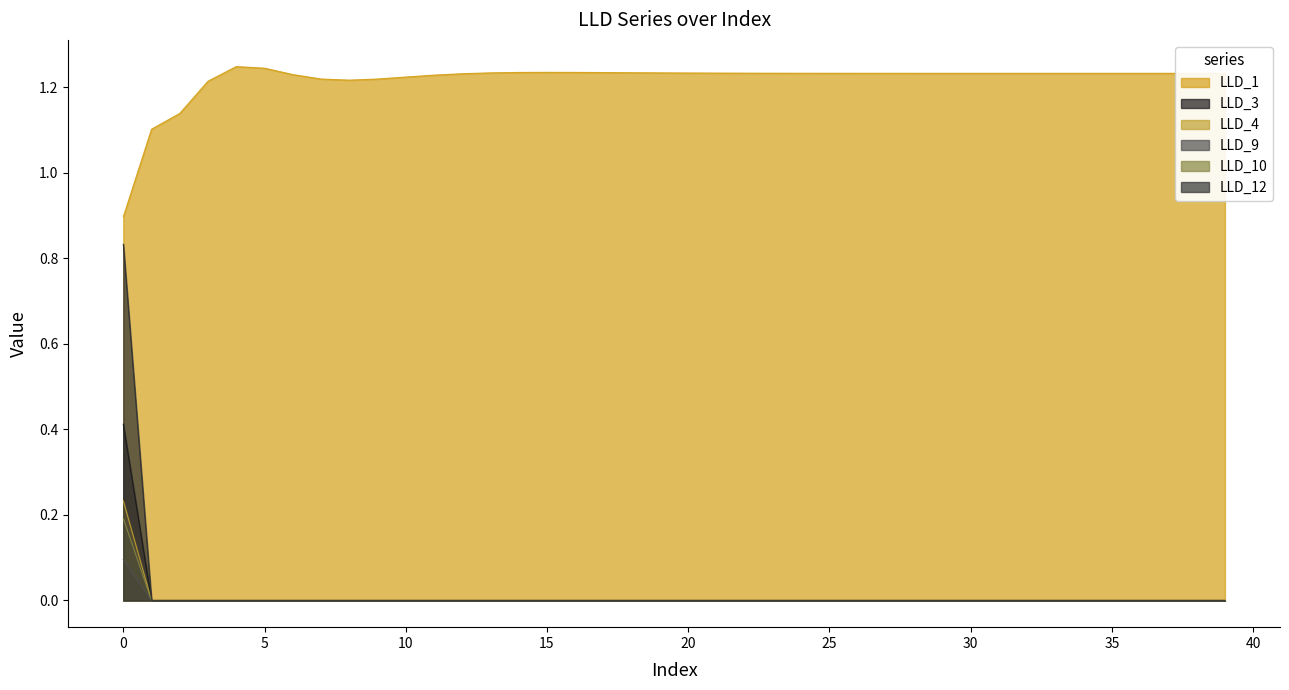

True or false: LLD_12 and LLD_10 cross at least once.

False